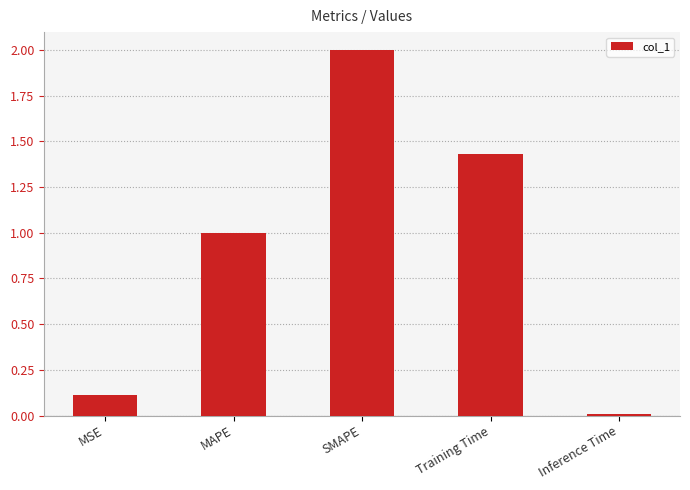

At which label is the value closest to 1?

MAPE